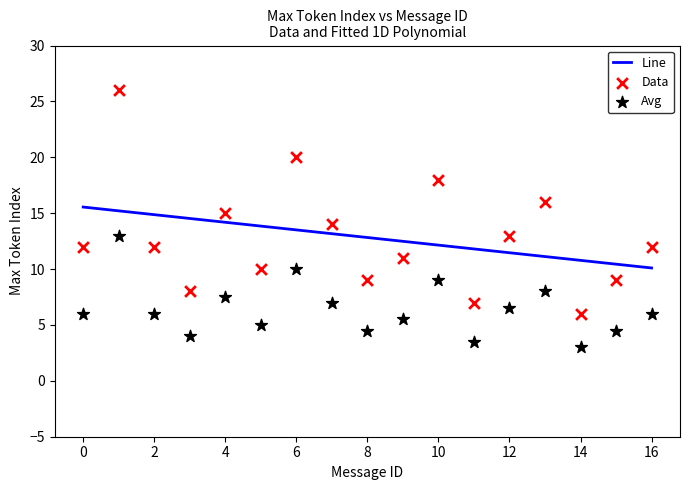

What are all the series names shown in the legend?

Avg, Data, Line